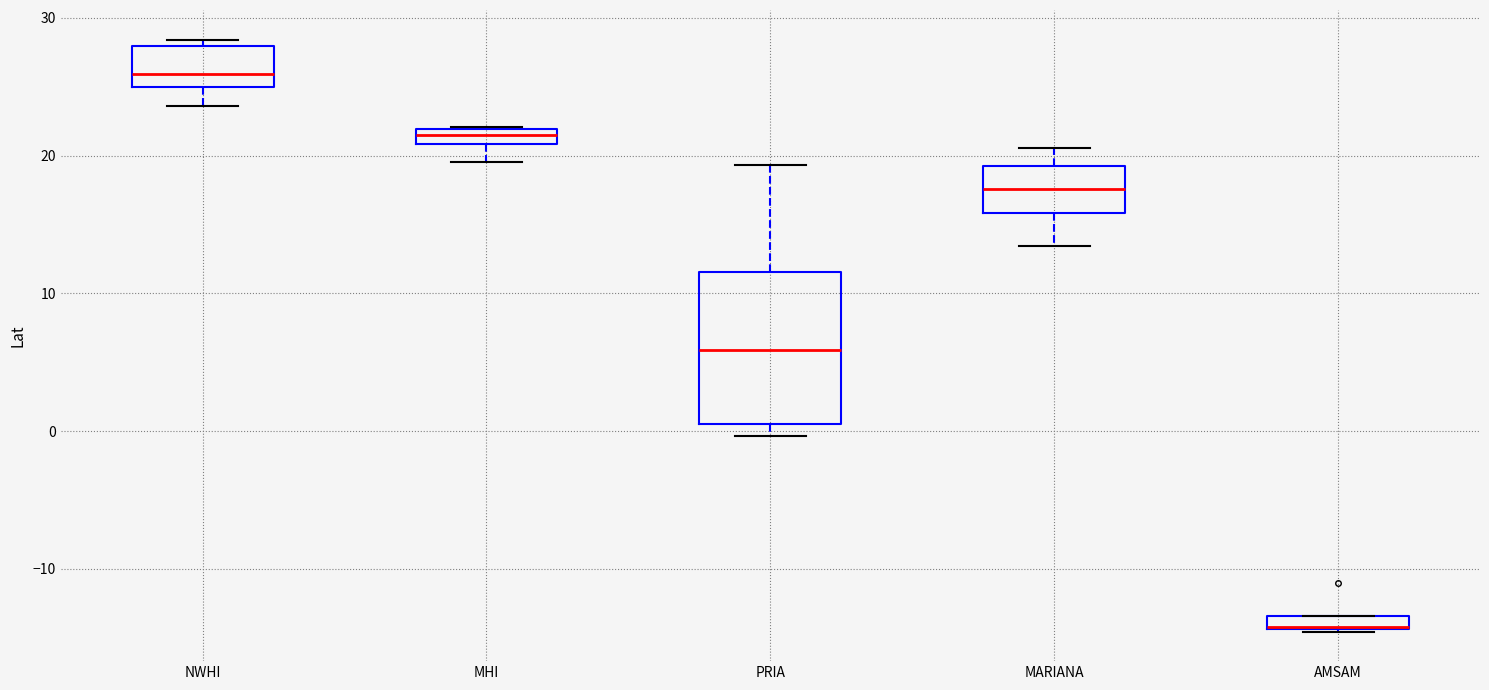

Where is the lower edge of the box for PRIA on the y-axis? The values are not printed on the chart, so give them approximately, as read against the axis.

1